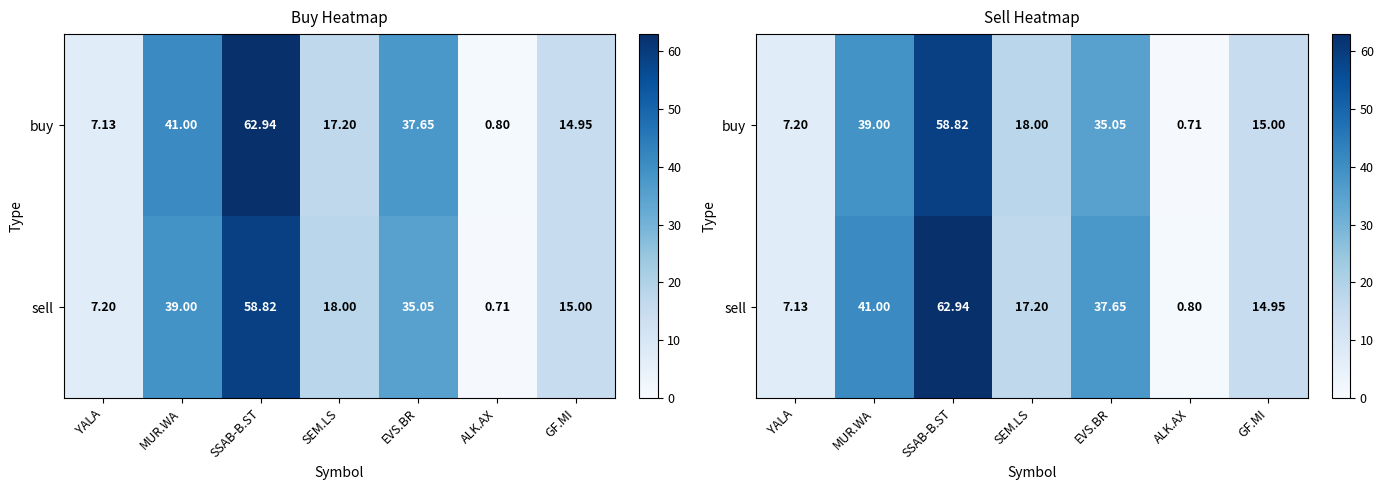

Is it true that buy equals 0.7 at ALK.AX?

True